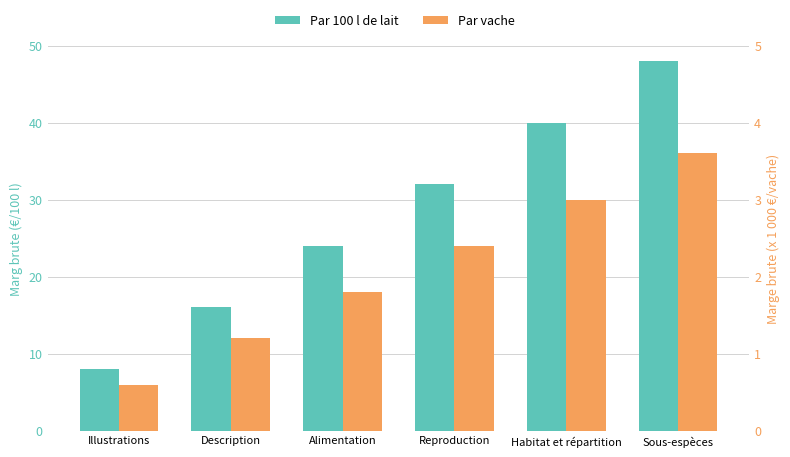

What are all the series names shown in the legend?

Par 100 l de lait, Par vache